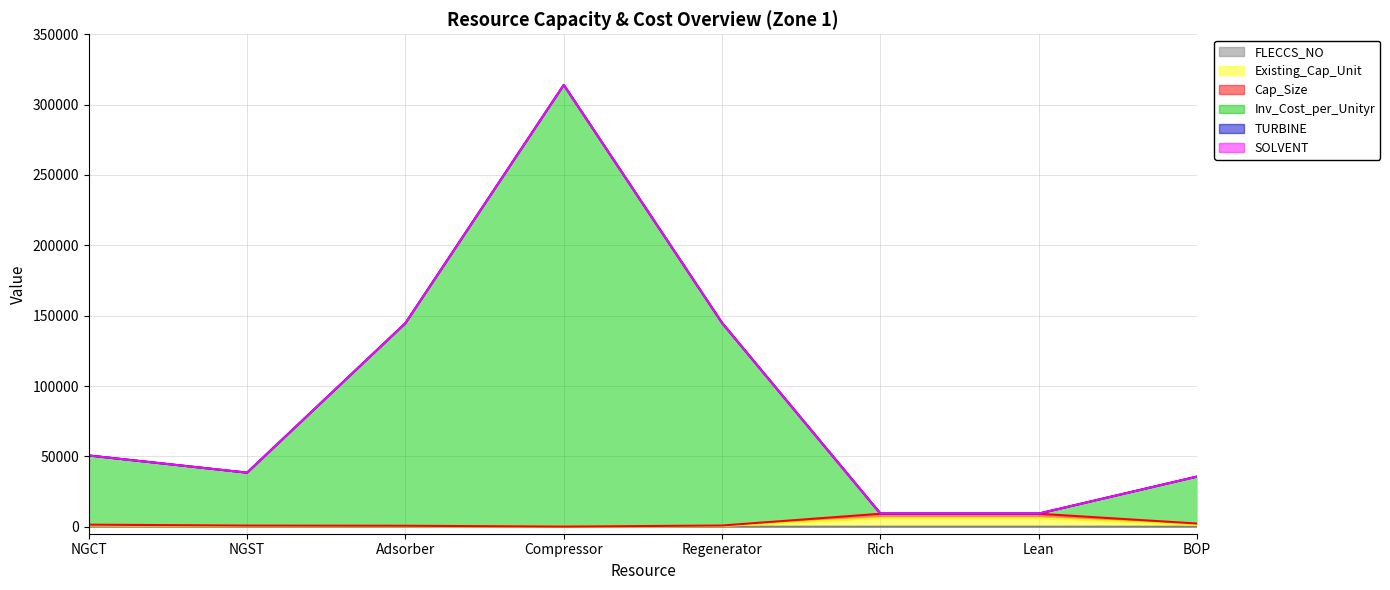

True or false: Cap_Size and Inv_Cost_per_Unityr cross at least once.

False